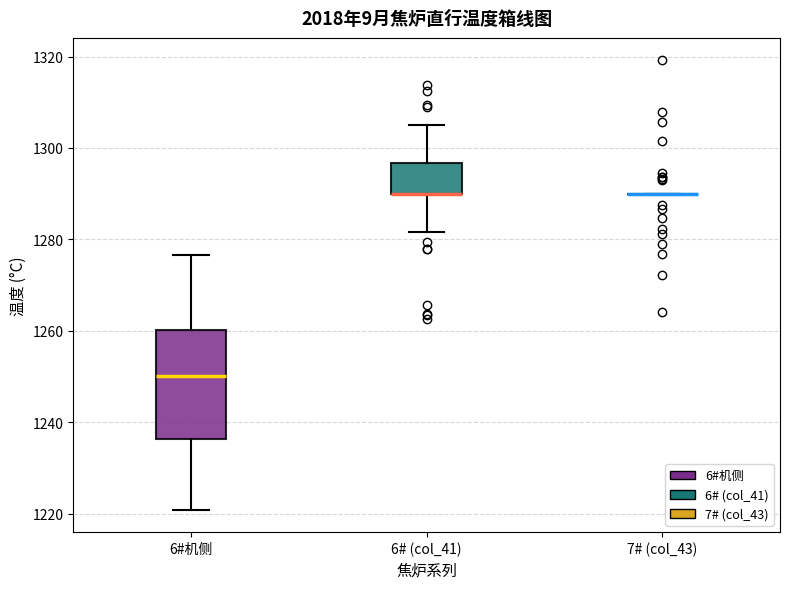

Reading left to right, transcribe this box plot: for each box, give where its median line is, the range the box spans, and where its two whiskers end, as read against the y-axis. The values are not printed on the chart, so give them approximately, as read against the axis.

6#机侧: median 1250, box 1236 to 1260, whiskers 1220 to 1276
6# (col_41): median 1290 (drawn on the box's lower edge), box 1290 to 1296, whiskers 1282 to 1306
7# (col_43): box collapsed to a line at 1290, whiskers 1290 to 1290